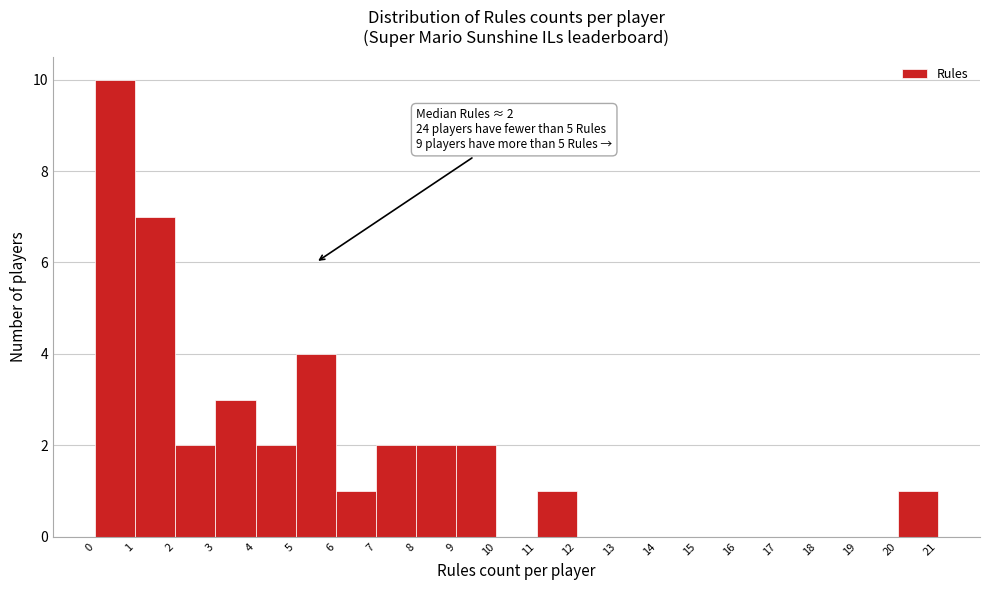

Which range on the x-axis has the tallest bar?

0 to 1